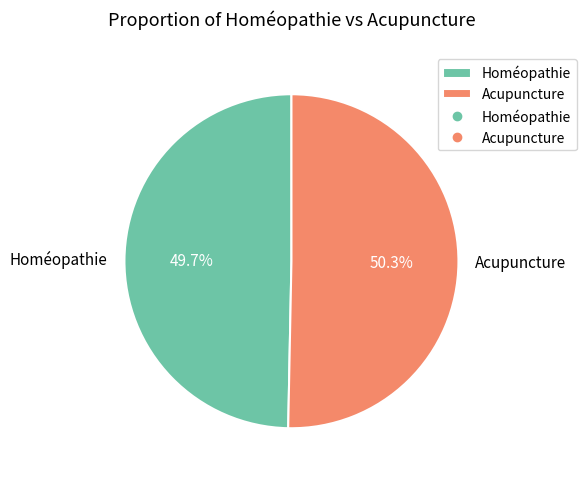

Which category has the smallest portion of the pie?

Homéopathie